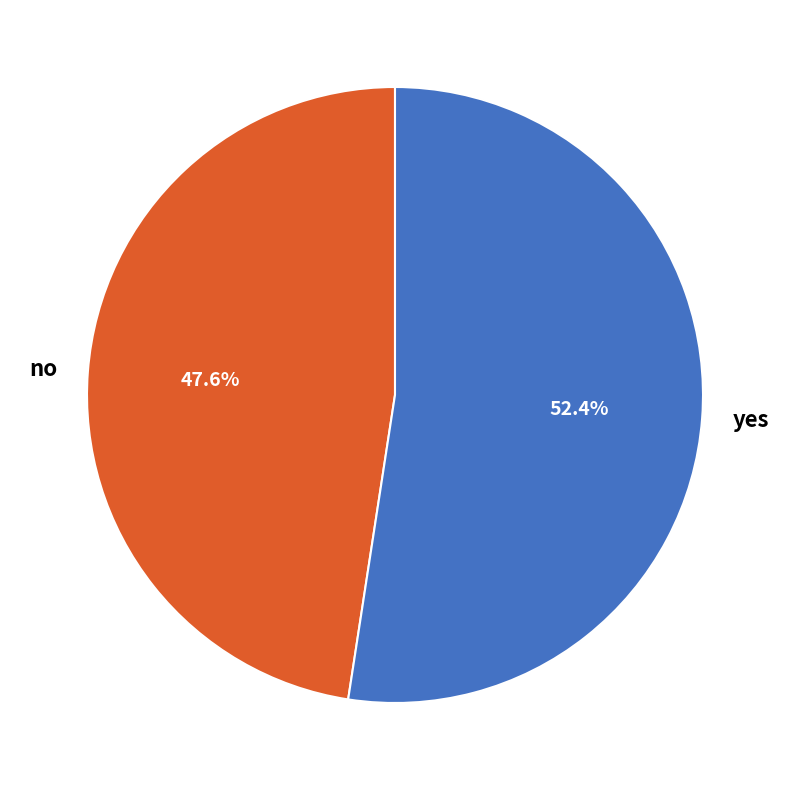

How many segments does this pie chart have?

2